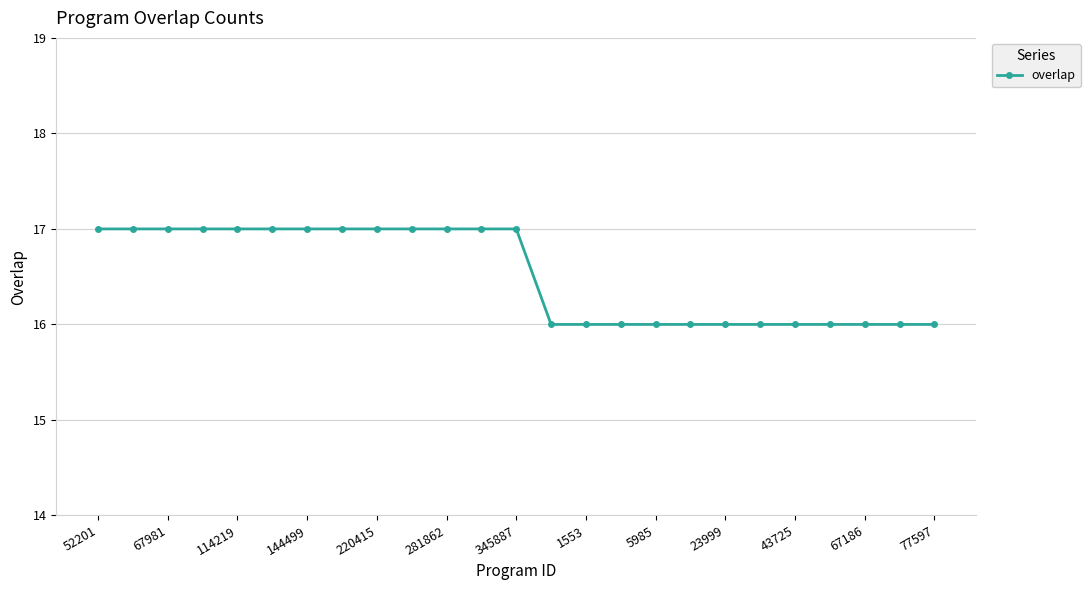

What is the average value?

17